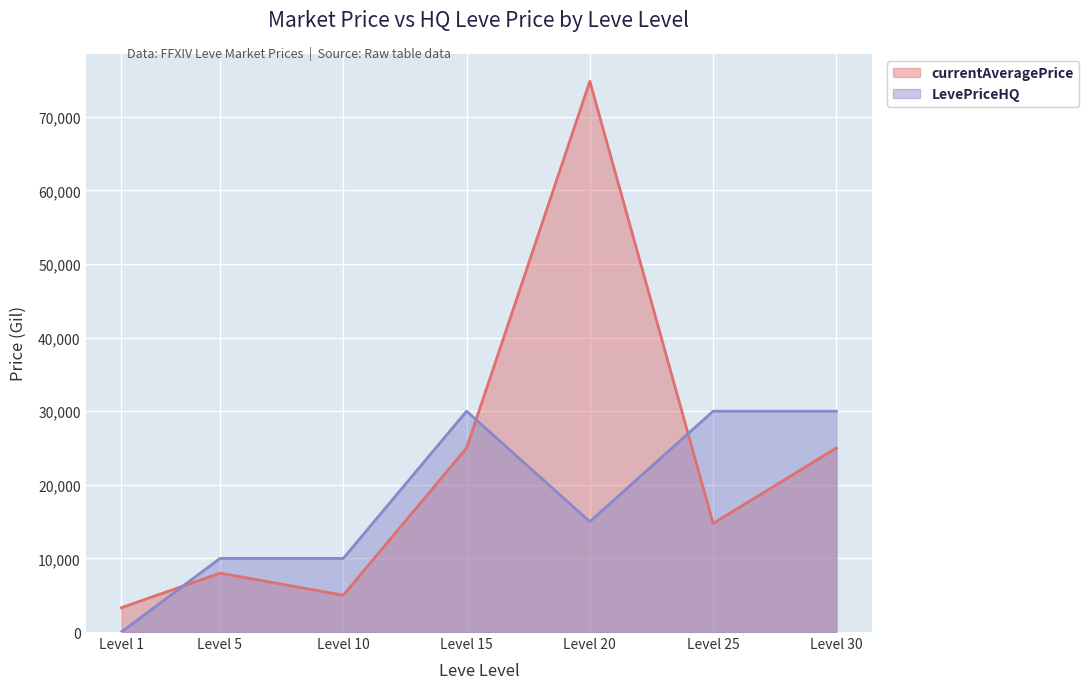

At which category is the sum across all series the highest?

Level 20